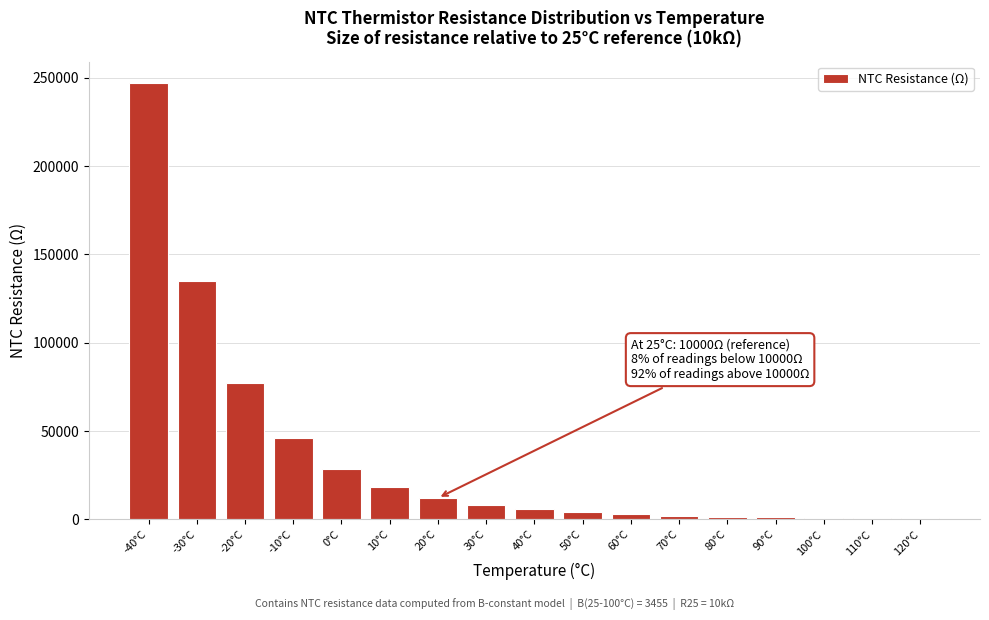

The value at -40°C is 246828.5. True or false?

True